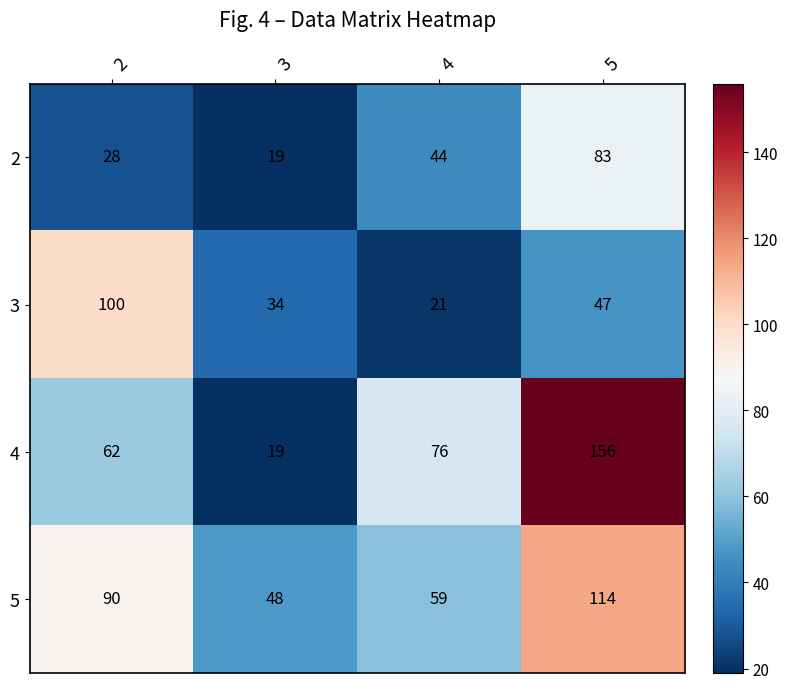

List the labels in order of 4 value, largest first.

5, 4, 2, 3